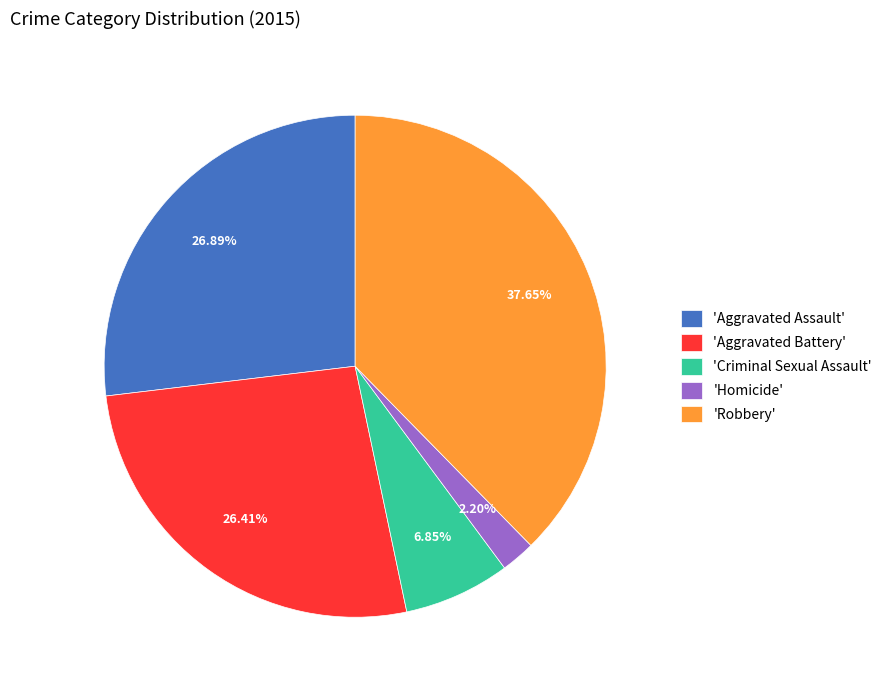

Does any single category account for the majority?

No